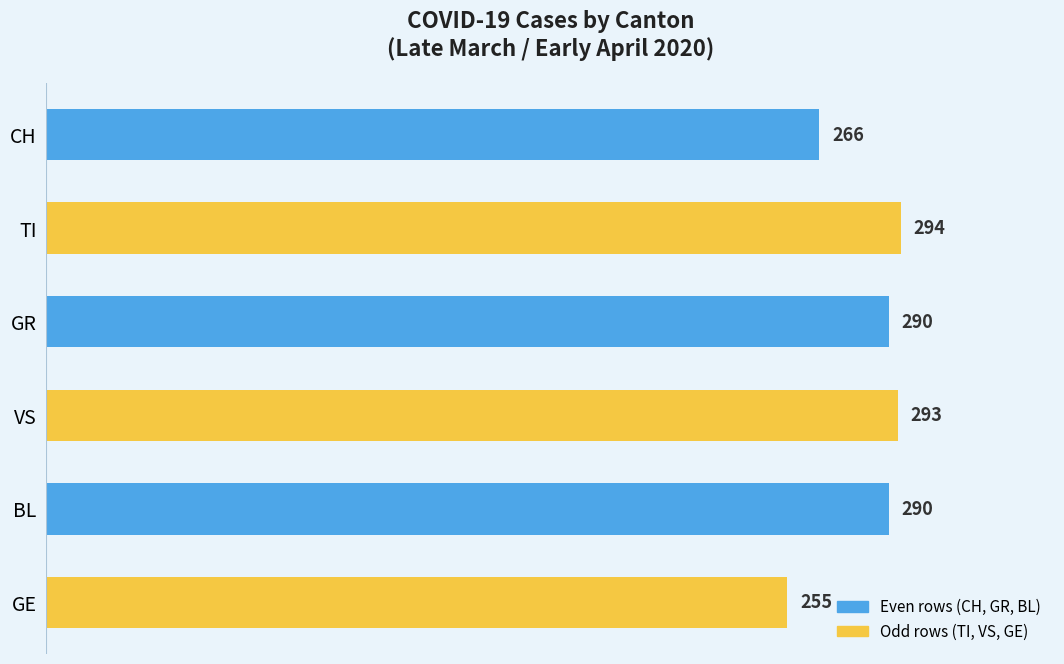

What is the difference between the second highest and second lowest values?

27